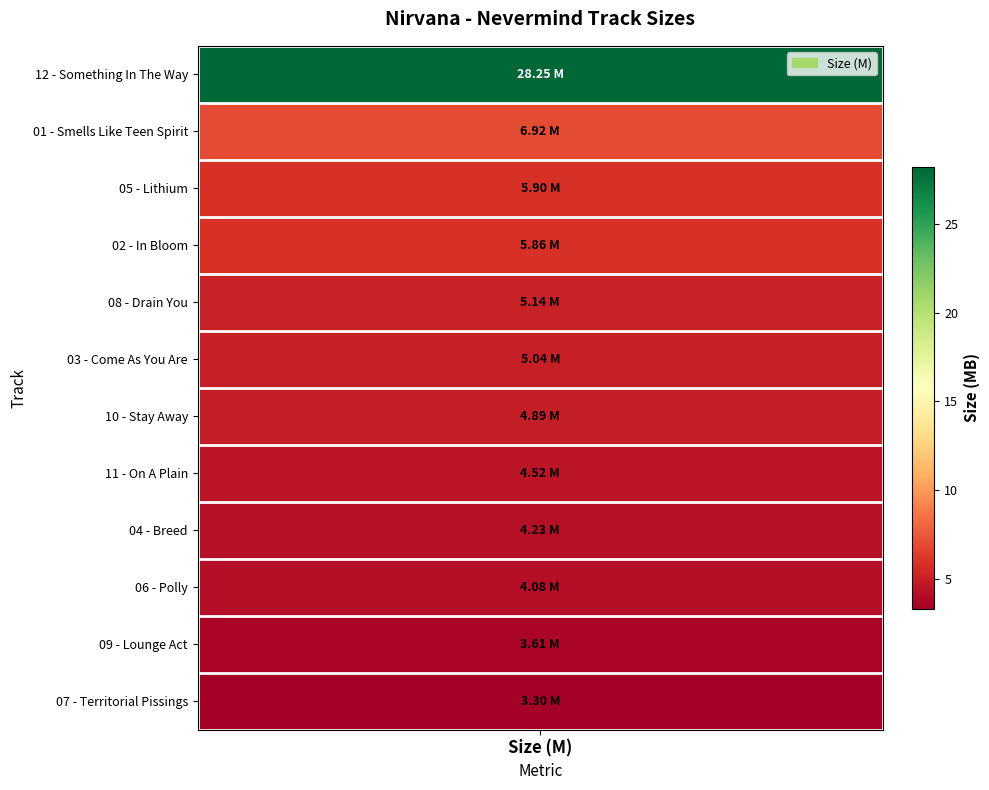

What is the change in value from 01 - Smells Like Teen Spirit to 05 - Lithium?

-1.0